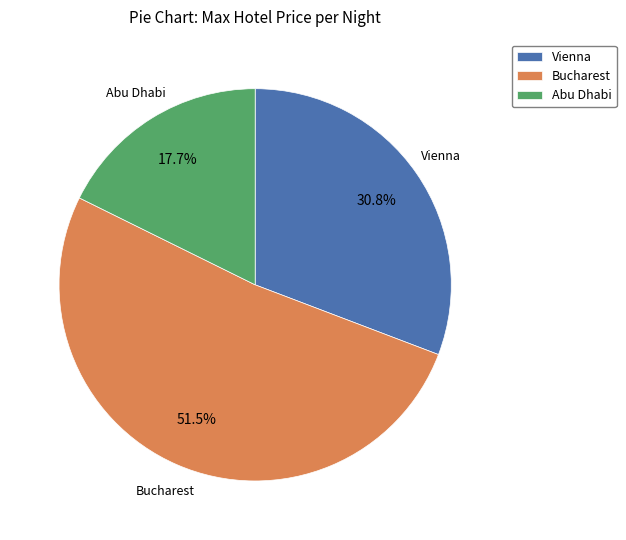

What is the ratio of the value at Abu Dhabi to the value at Bucharest?

0.3